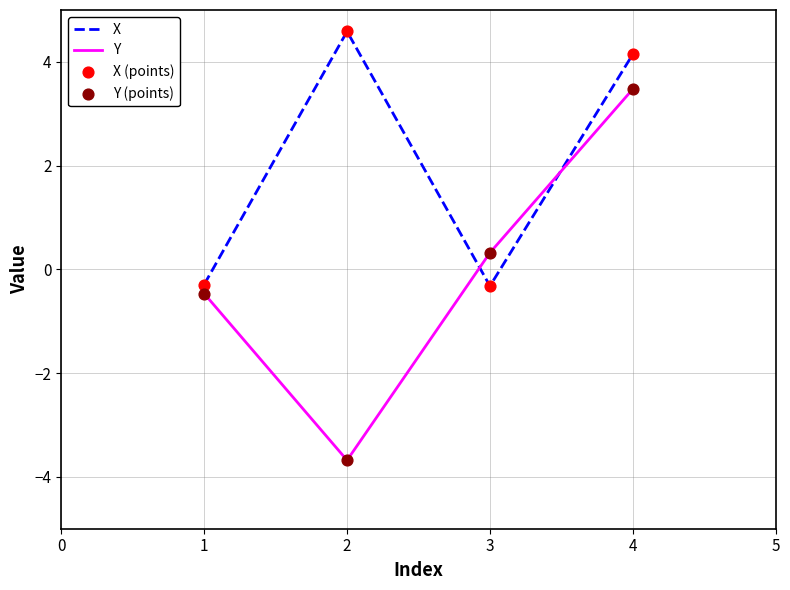

What is the highest value of the X series?

4.6